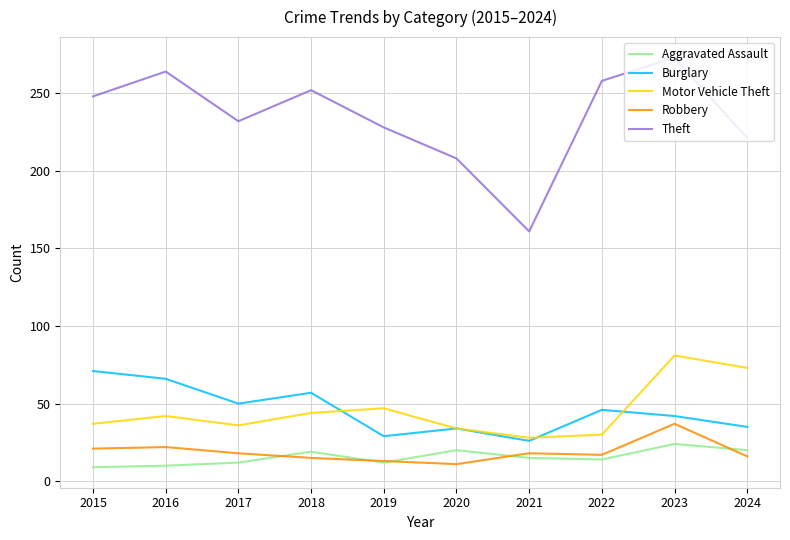

What is the difference between the maximum and minimum values in the Aggravated Assault series?

15